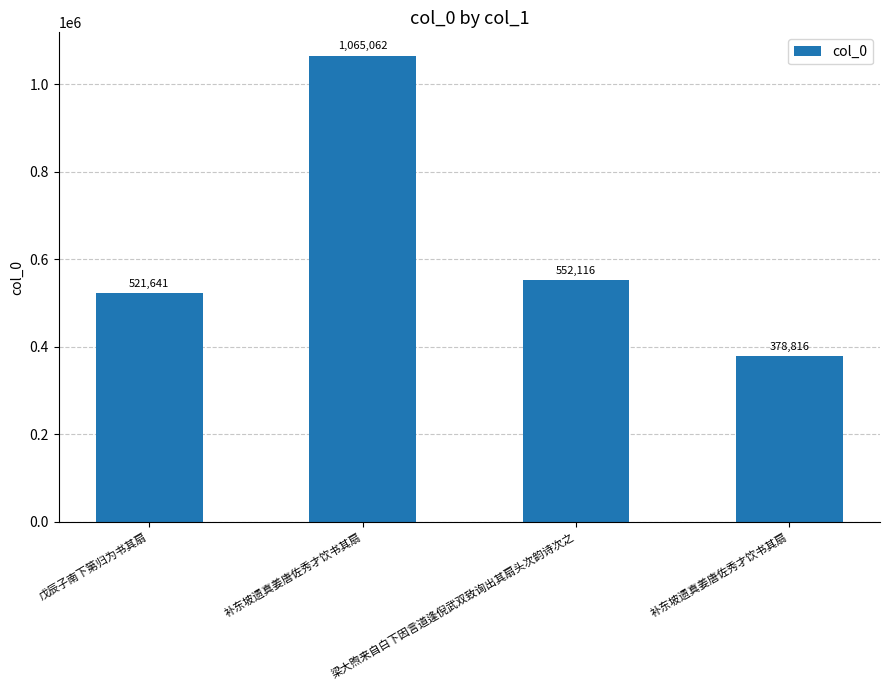

How many bars are there in total?

4